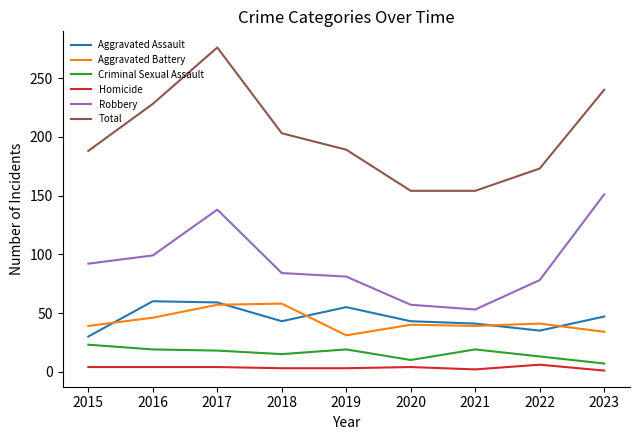

What is the difference between the second highest and minimum values in the Homicide series?

3